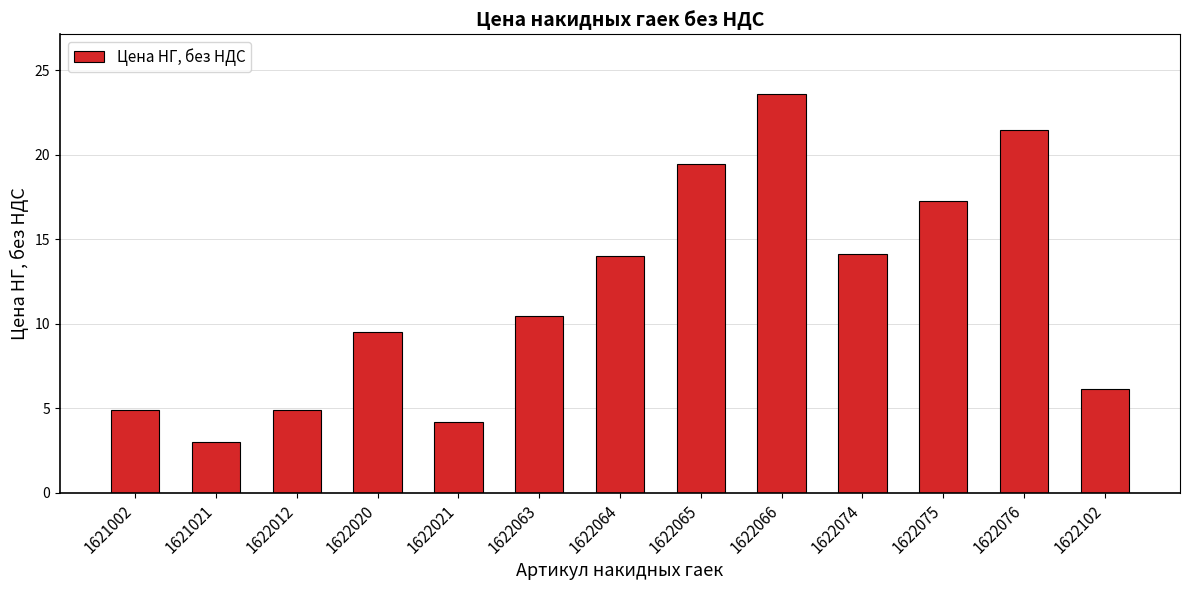

What is the change in value from 1622064 to 1622102?

-7.8